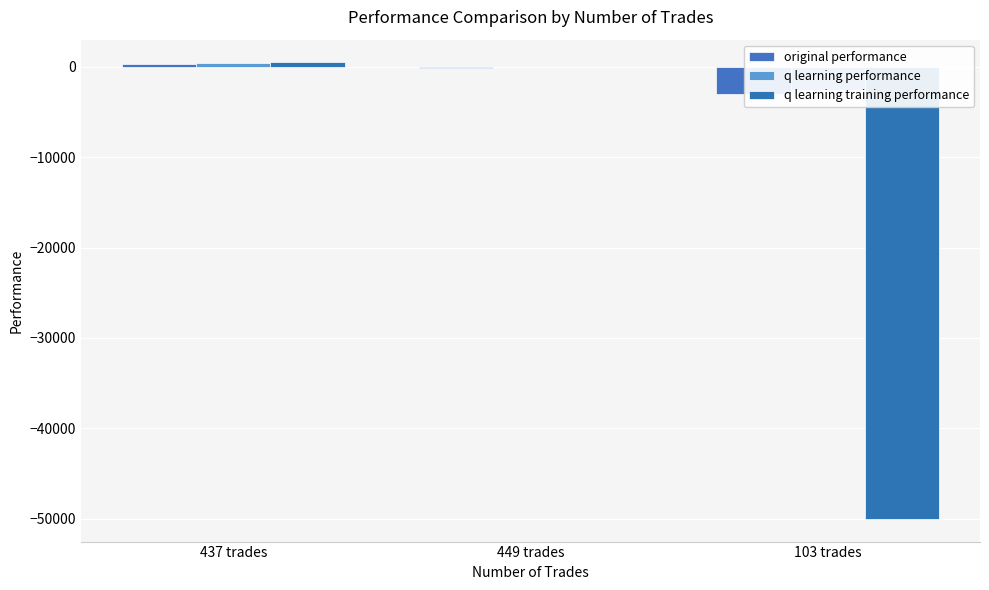

What is the sum of all q learning training performance values?

-49568.9